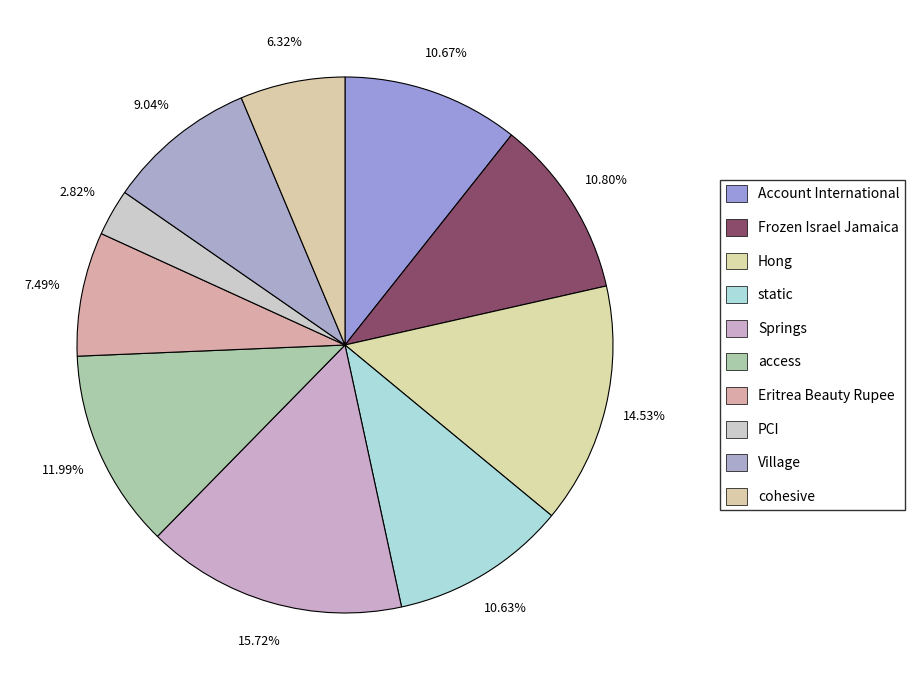

What percentage is NOT represented by PCI?

97.2%